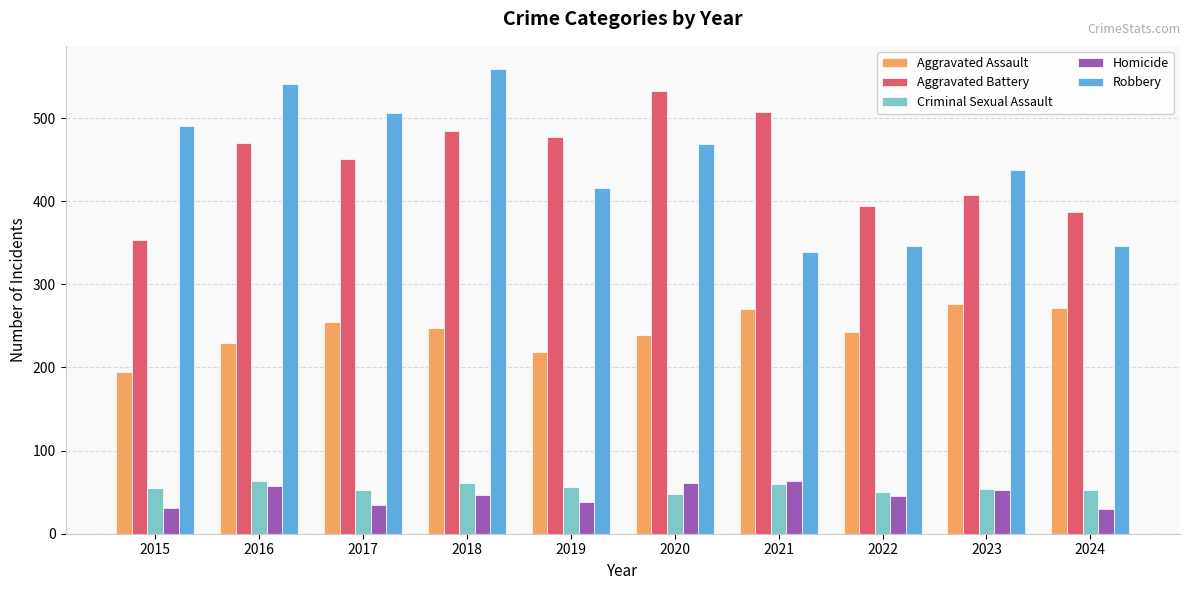

The value of Aggravated Battery at 2019 is 477. True or false?

True